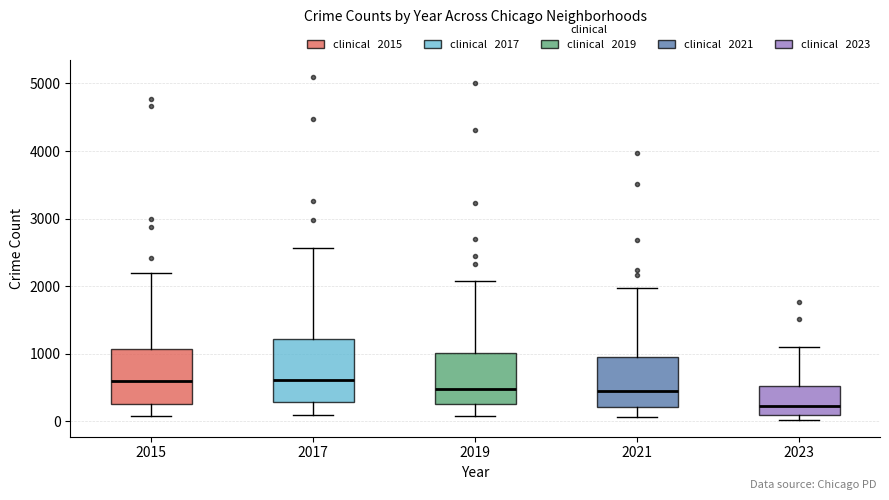

Where is the lower edge of the box at x = 2017 on the y-axis? The values are not printed on the chart, so give them approximately, as read against the axis.

300